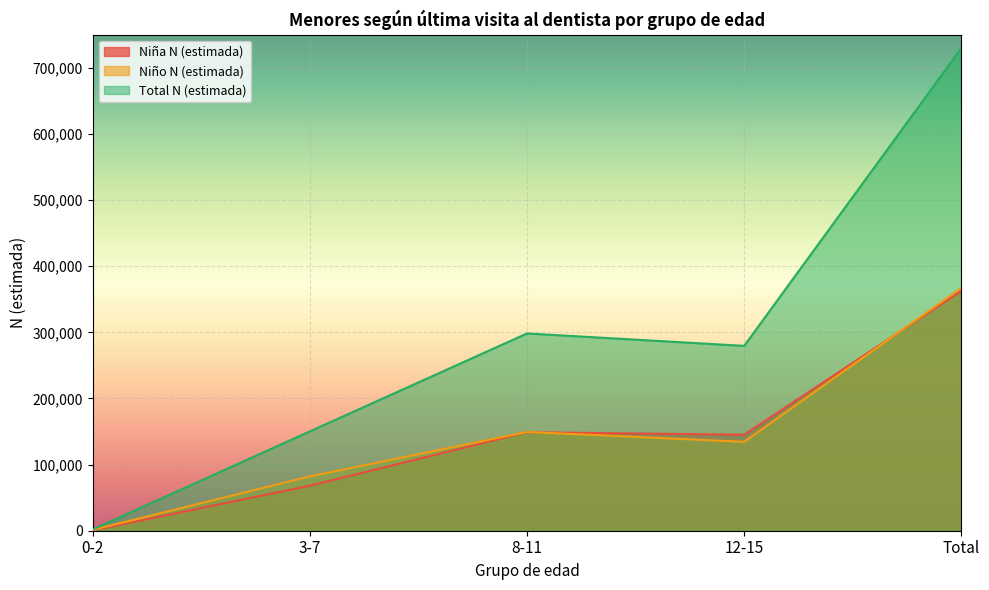

What is the approximate value of Total N (estimada) at 3-7, to the nearest 50?

150200